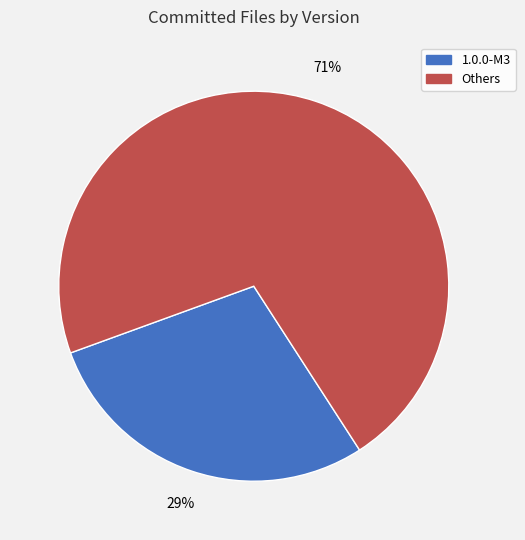

Is there any slice that represents more than half of the pie?

Yes